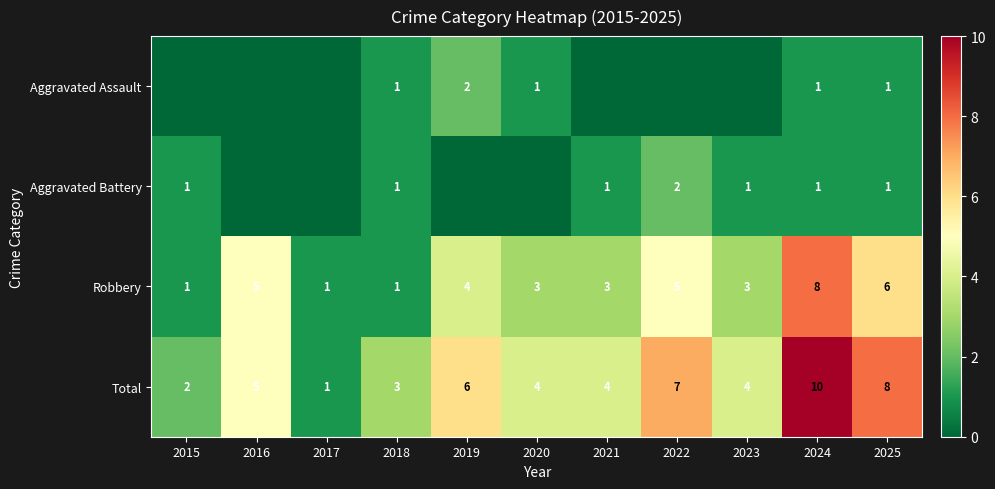

What is the sum of the Robbery values at 2019 and 2023?

7